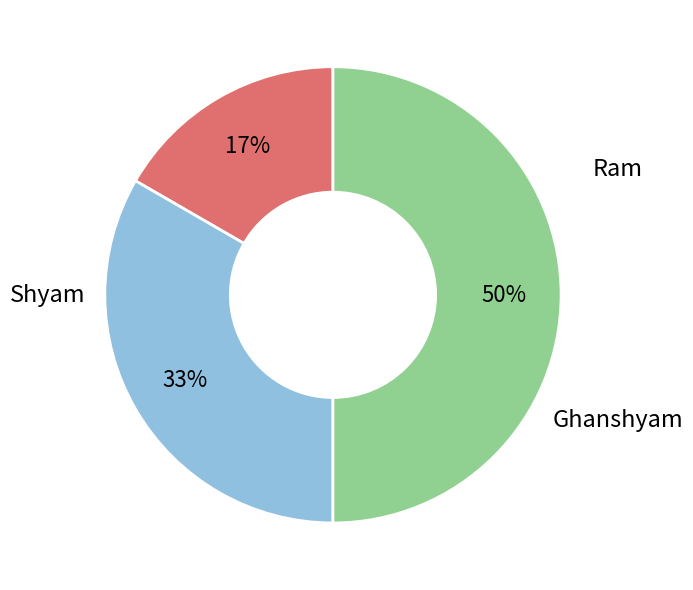

To the nearest percent, what is the average slice percentage?

33%